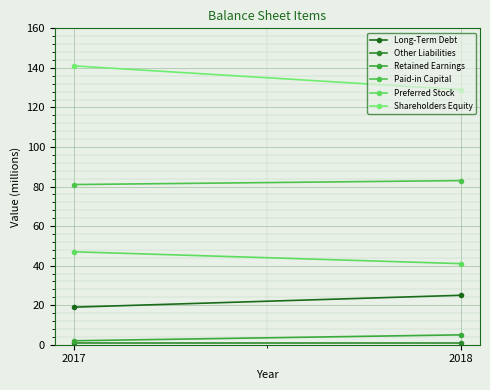

Which category has the lowest value across all series?

2017